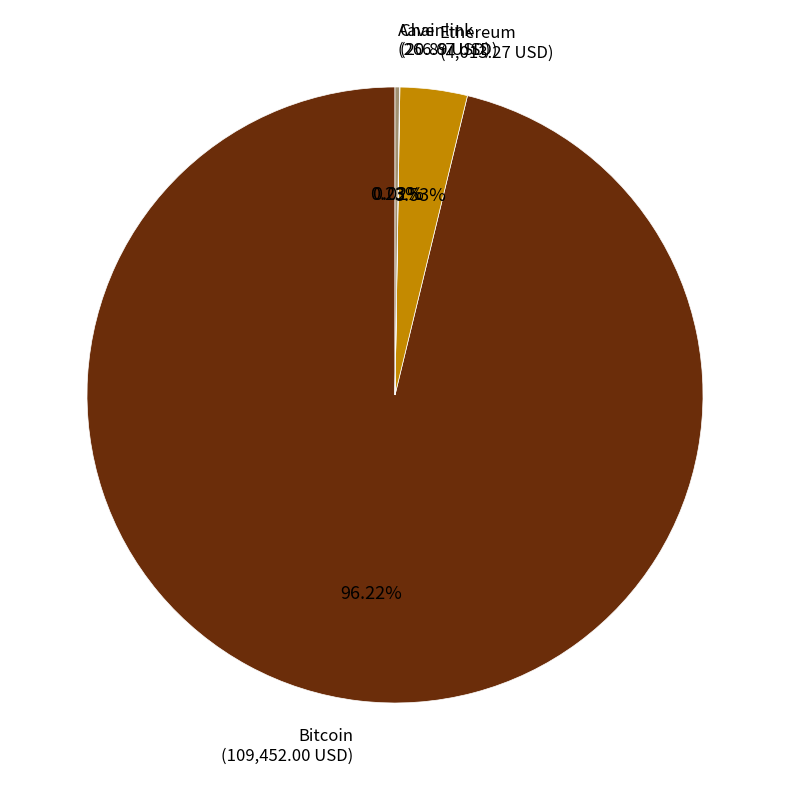

Which category has the biggest portion of the pie?

Bitcoin